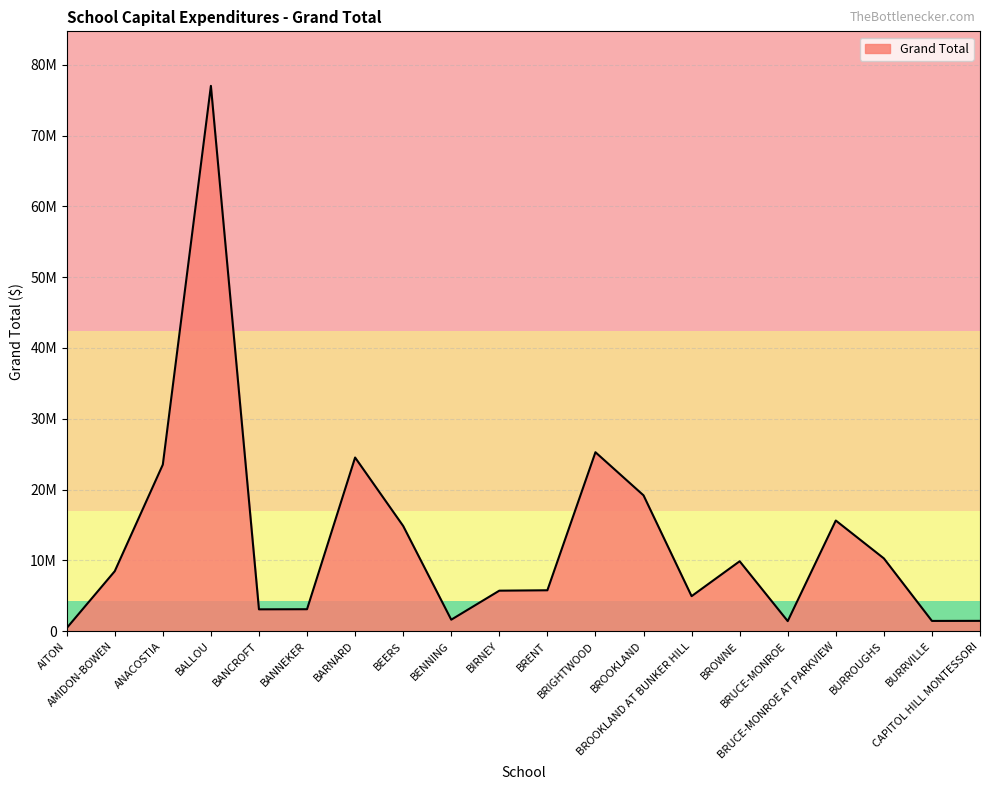

At which category does the data reach its first local peak?

BALLOU